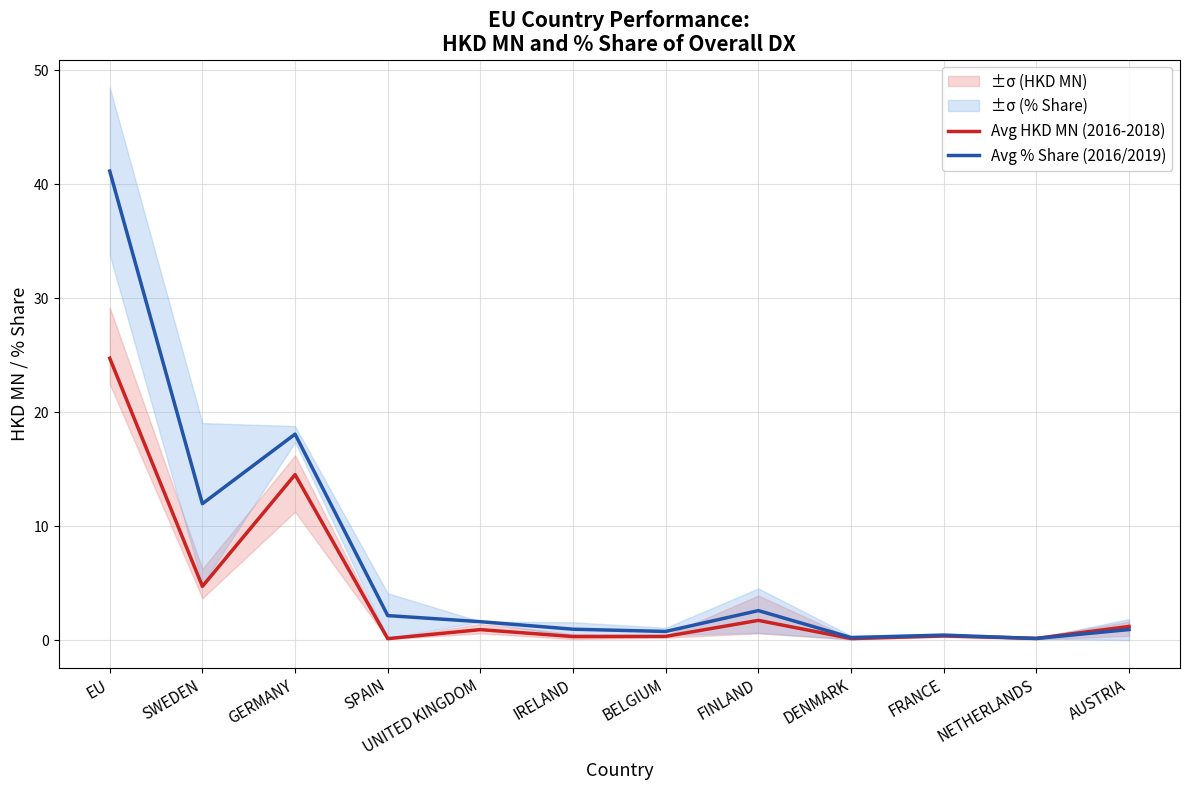

List the series in order of their peak value, lowest first.

Avg HKD MN (2016-2018), Avg % Share (2016/2019)